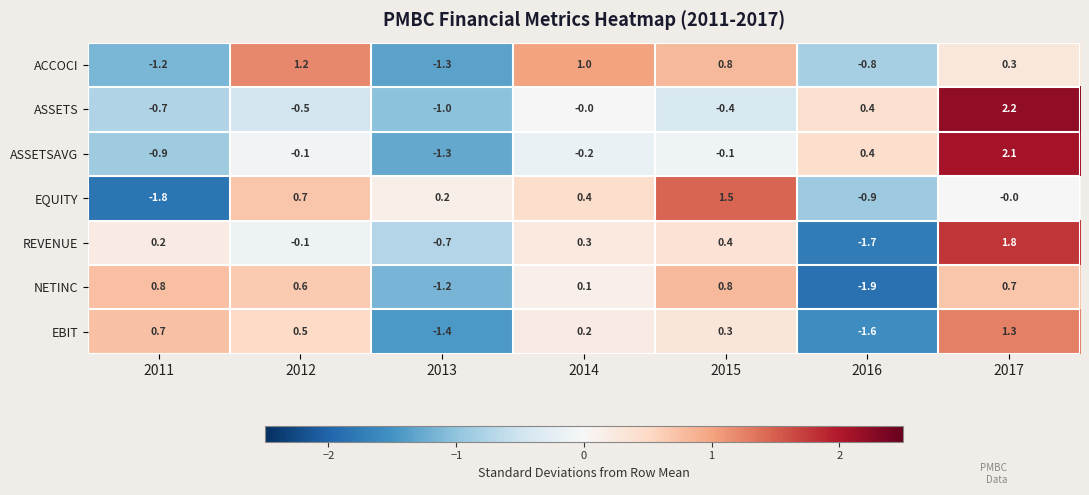

What is the difference between the ACCOCI values at 2016 and 2017?

1.1